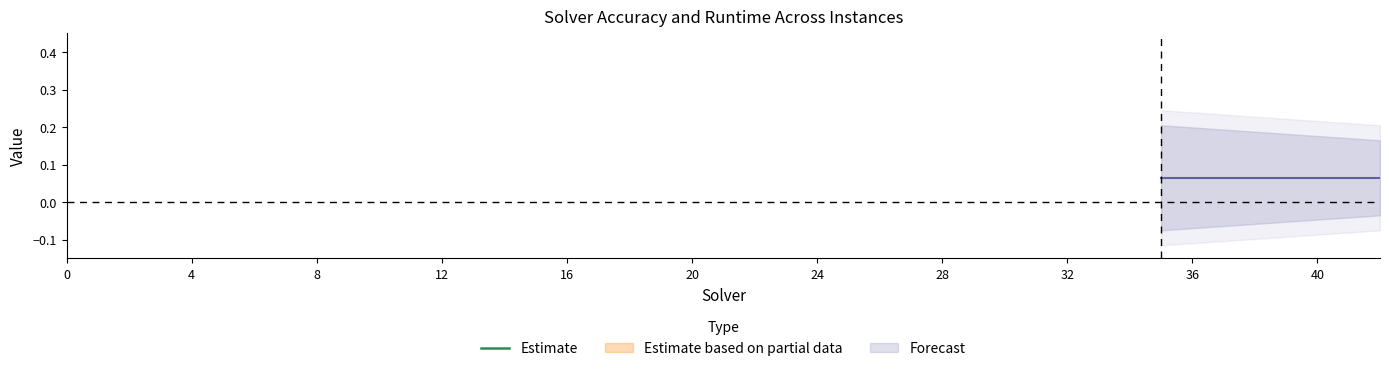

The chart shows a value of 0.4 at 40. True or false?

False